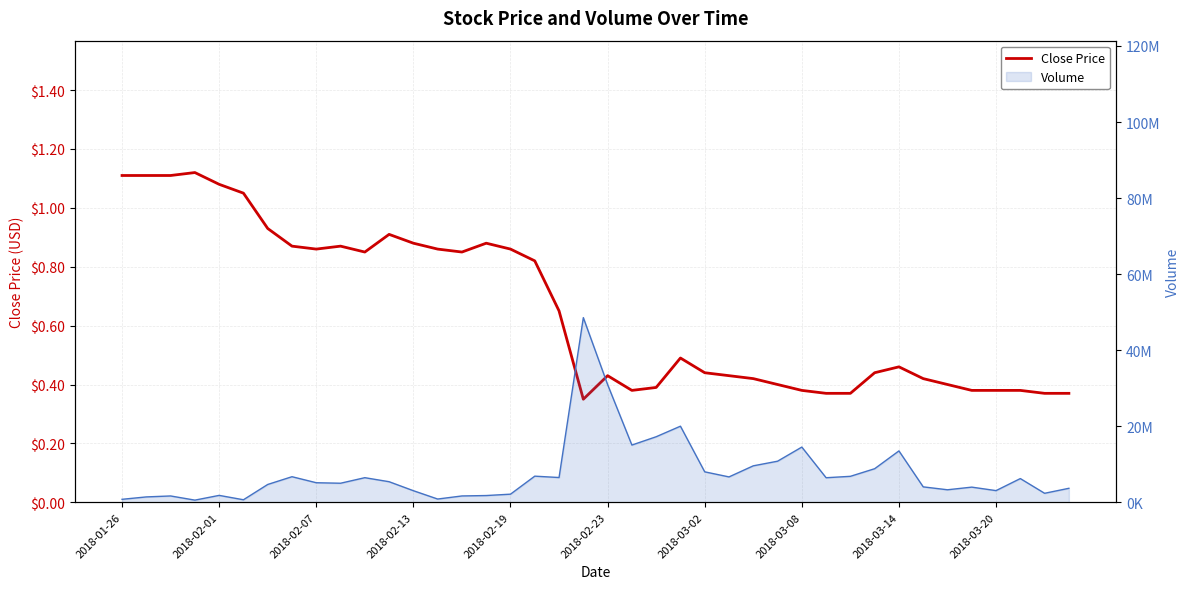

What position from the right is 2018-03-14?

8